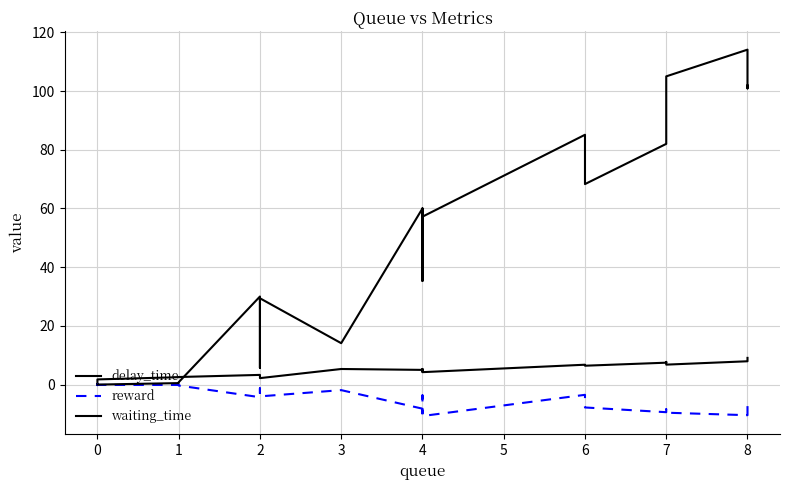

How many data points in delay_time are above 2?

22